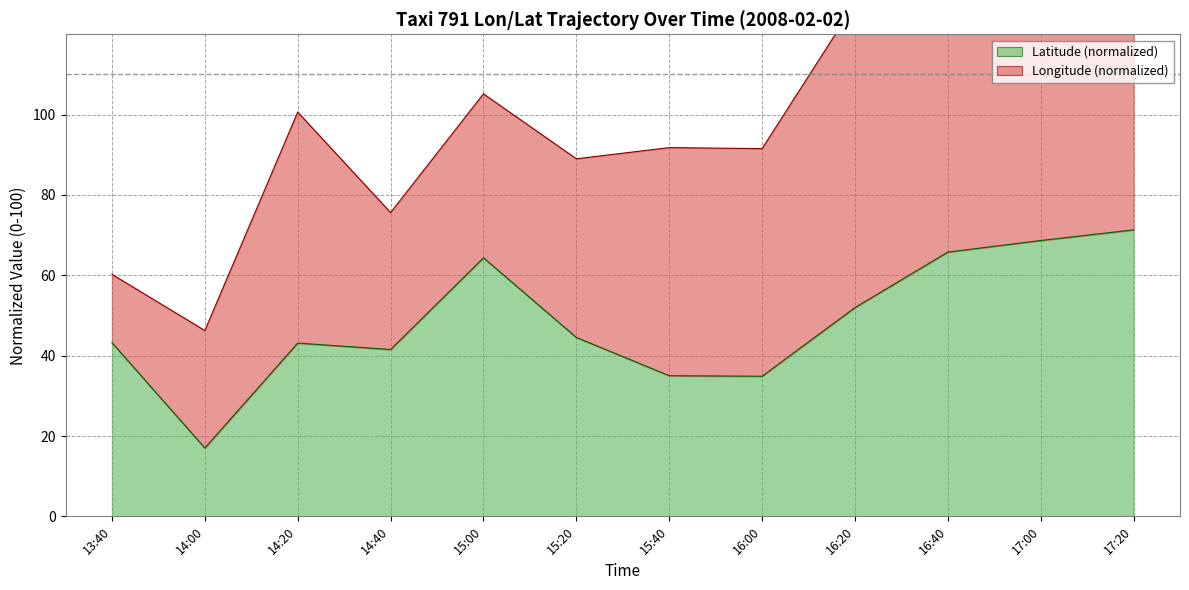

True or false: the data has more than 2 interior local peaks.

False